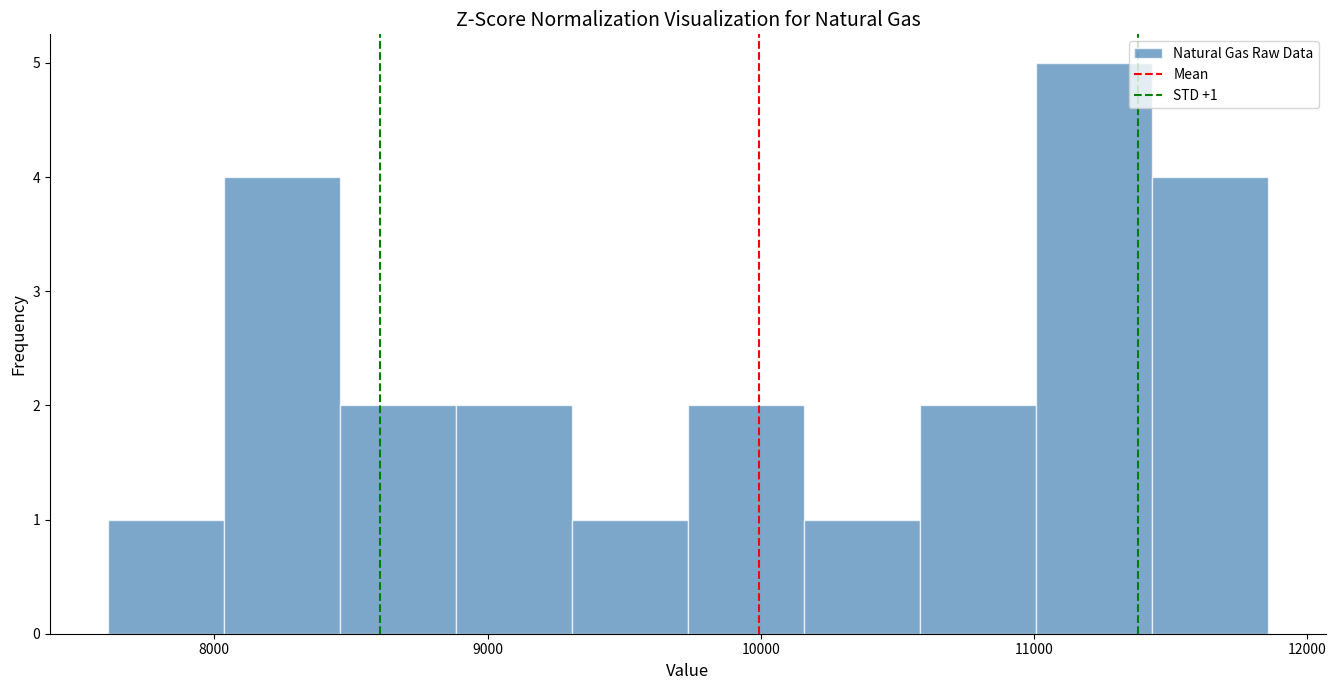

Which range on the x-axis has the tallest bar?

11000 to 11400